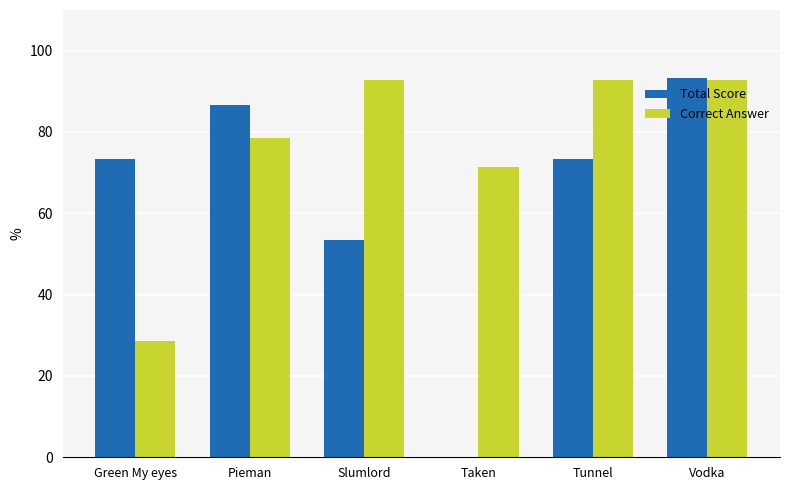

True or false: Correct Answer has a value of 32.8 at Pieman.

False